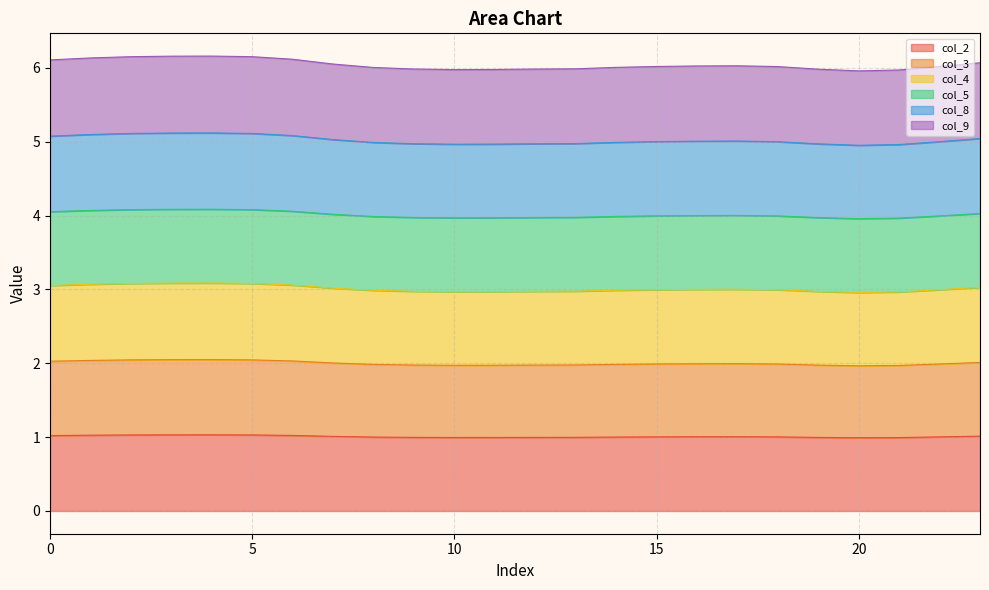

What is the difference between the highest and lowest values at 3?

5.1